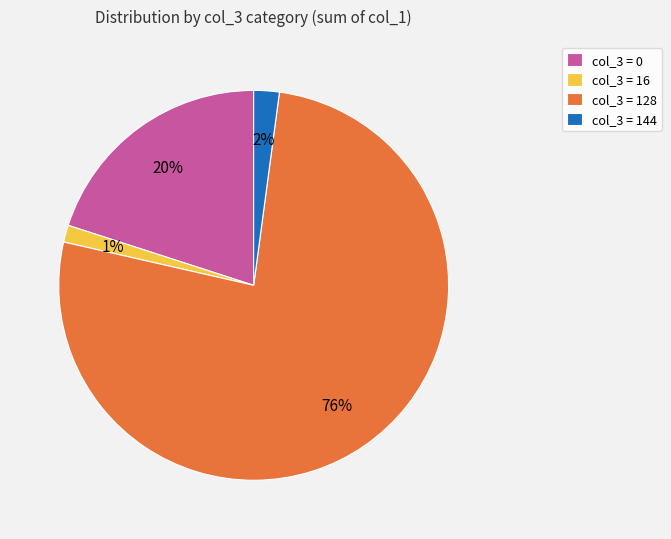

To the nearest percent, what percentage of the pie is col_3 = 16?

1%